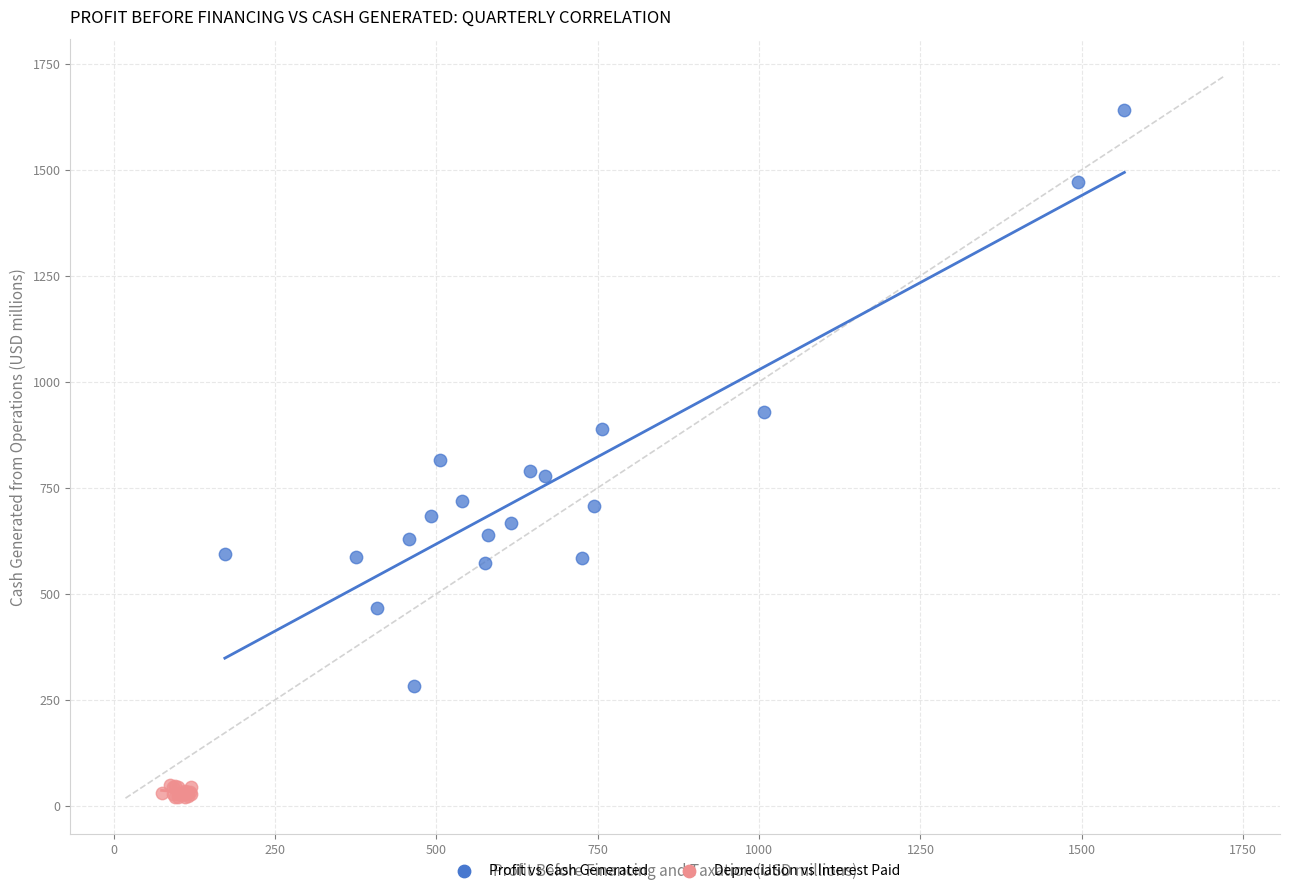

Which series reaches the minimum Y coordinate?

Depreciation vs Interest Paid